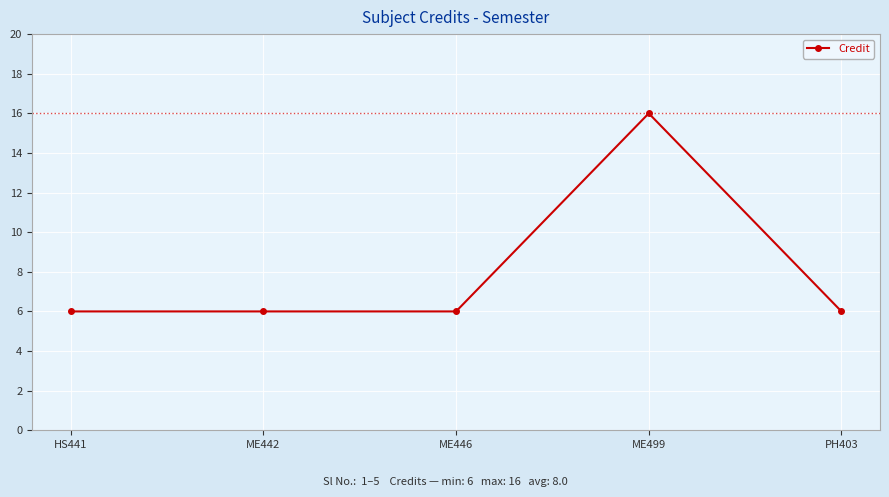

True or false: there are more than 0 points higher than both neighbors.

True